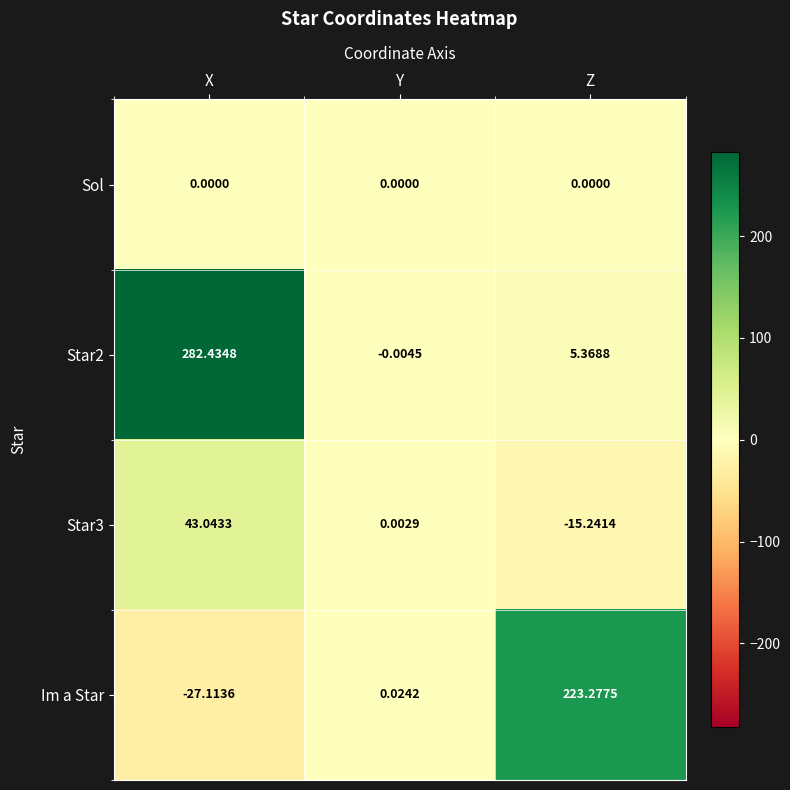

Is the value of Im a Star at Z greater than the value of Sol at Z?

Yes